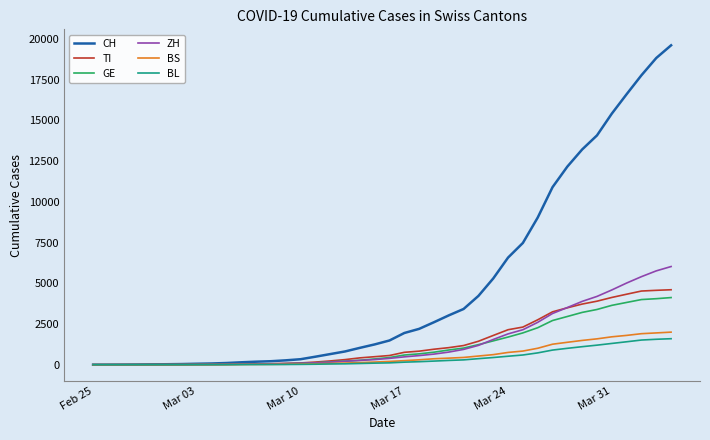

Which series has the largest range (max minus min)?

CH